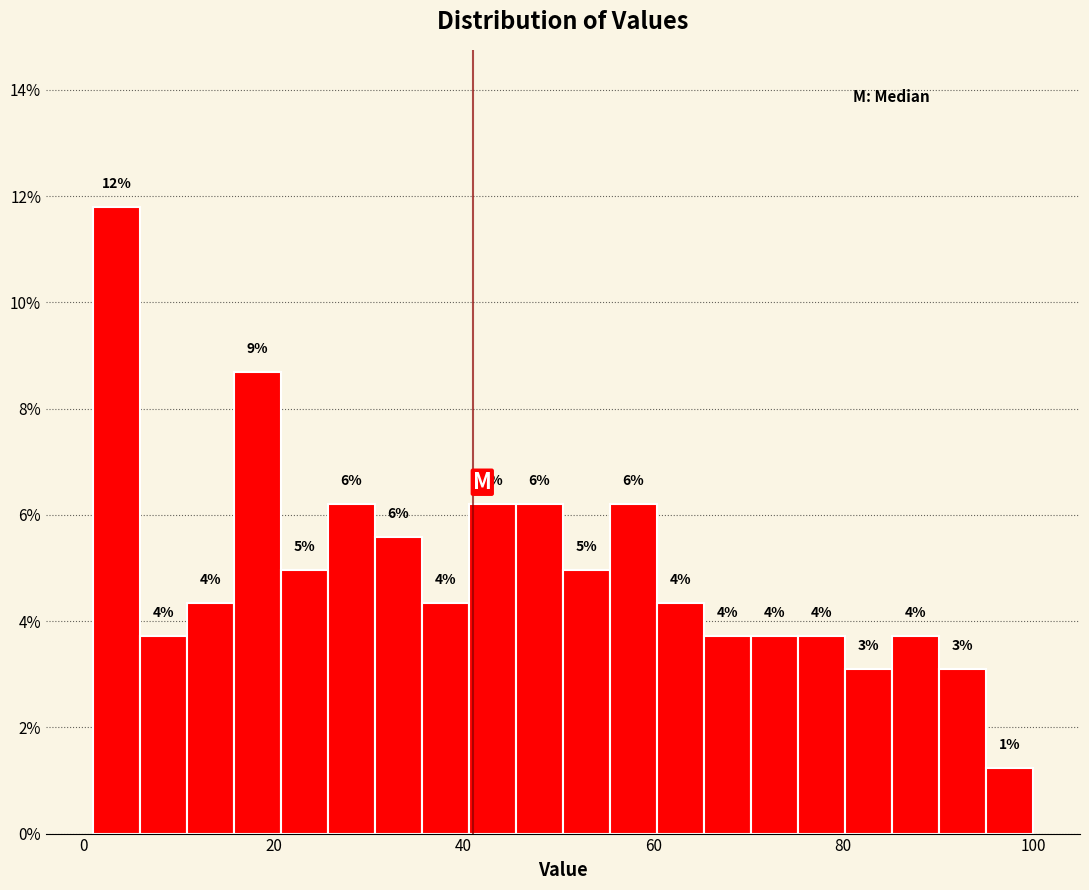

Around what value on the x-axis is the tallest bar? Give the approximate position of its centre, as read against the axis.

4